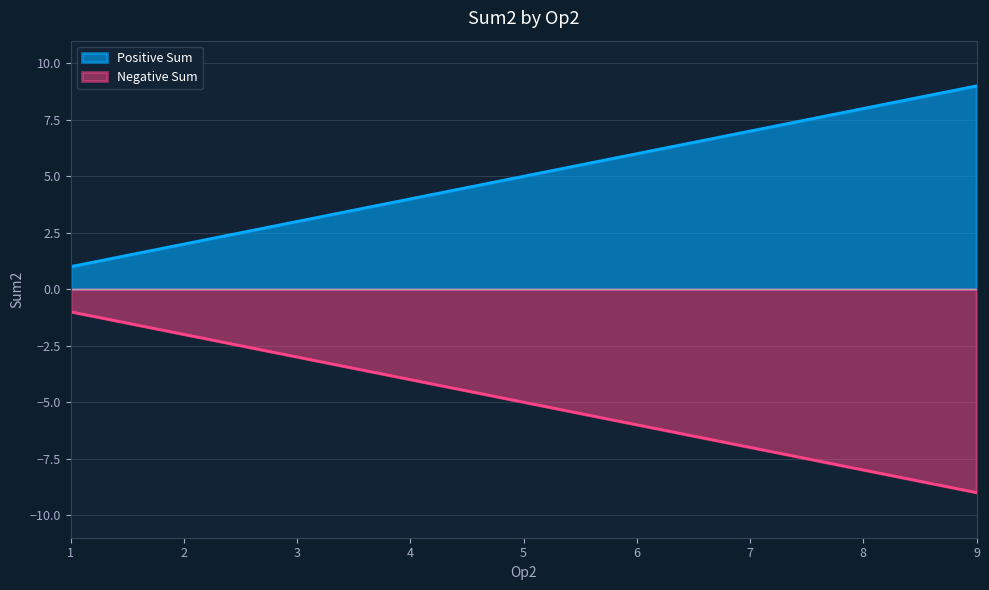

Does the chart display data point markers on the line(s)?

No